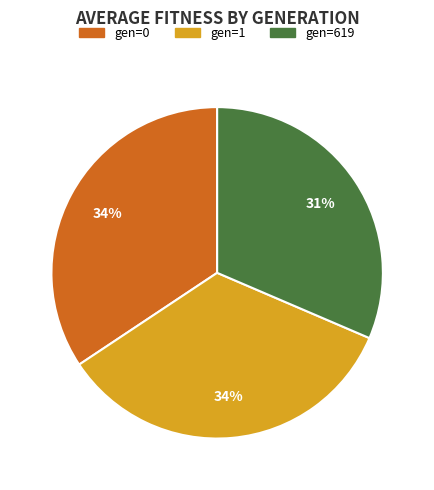

Is it true that gen=1 is 19% of the pie?

False